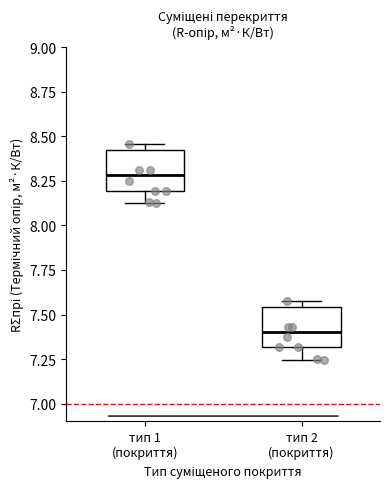

Reading left to right, transcribe this box plot: for each box, give where its median line is, the range the box spans, and where its two whiskers end, as read against the y-axis. The values are not printed on the chart, so give them approximately, as read against the axis.

тип 1 (покриття): median 8.30, box 8.20 to 8.40, whiskers 8.15 to 8.45
тип 2 (покриття): median 7.40, box 7.30 to 7.55, whiskers 7.25 to 7.60